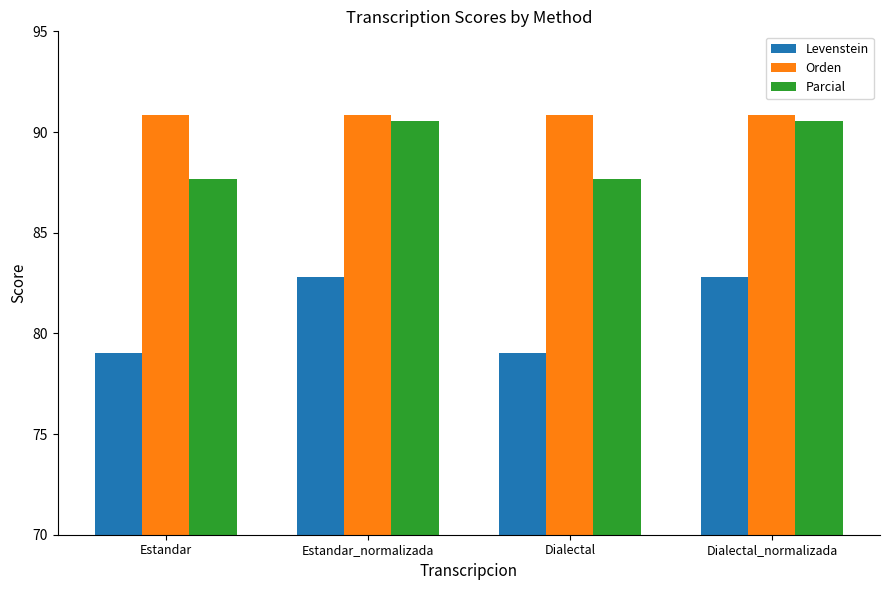

Reading left to right, what are all the values shown in this chart?

Levenstein: Estandar=79.0	Estandar_normalizada=82.8	Dialectal=79.0	Dialectal_normalizada=82.8
Orden: Estandar=90.8	Estandar_normalizada=90.8	Dialectal=90.8	Dialectal_normalizada=90.8
Parcial: Estandar=87.7	Estandar_normalizada=90.6	Dialectal=87.7	Dialectal_normalizada=90.6